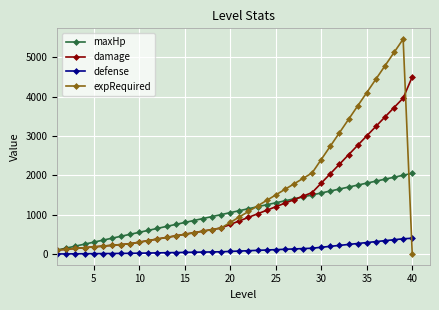

What is the highest value of the expRequired series?

5460